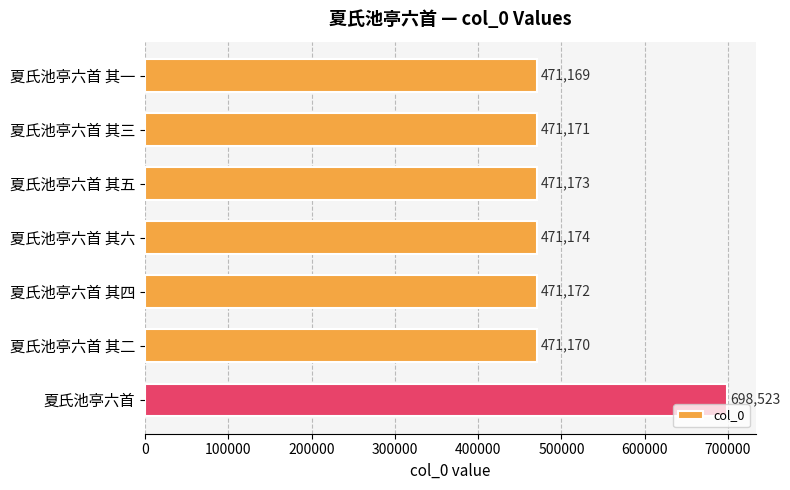

Reading top to bottom, list all the values displayed in this chart.

夏氏池亭六首 其一=471169	夏氏池亭六首 其三=471171	夏氏池亭六首 其五=471173	夏氏池亭六首 其六=471174	夏氏池亭六首 其四=471172	夏氏池亭六首 其二=471170	夏氏池亭六首=698523